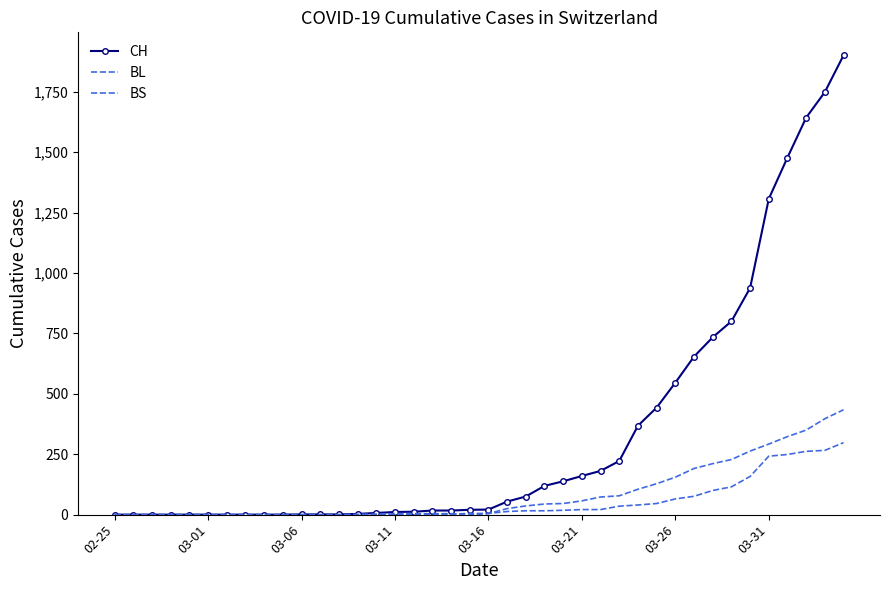

What is the difference between the second highest and minimum values in the BS series?

397